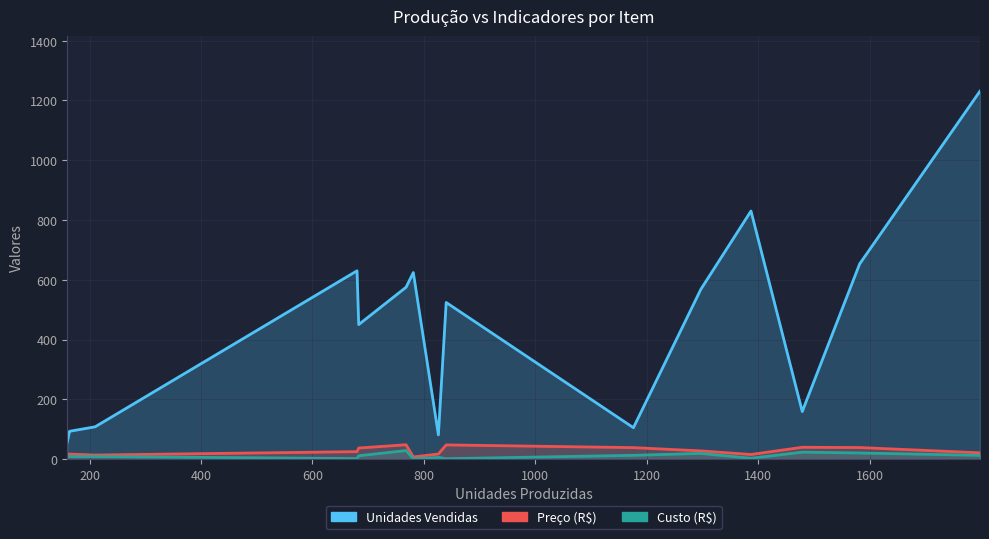

How many lines are shown in the chart?

3